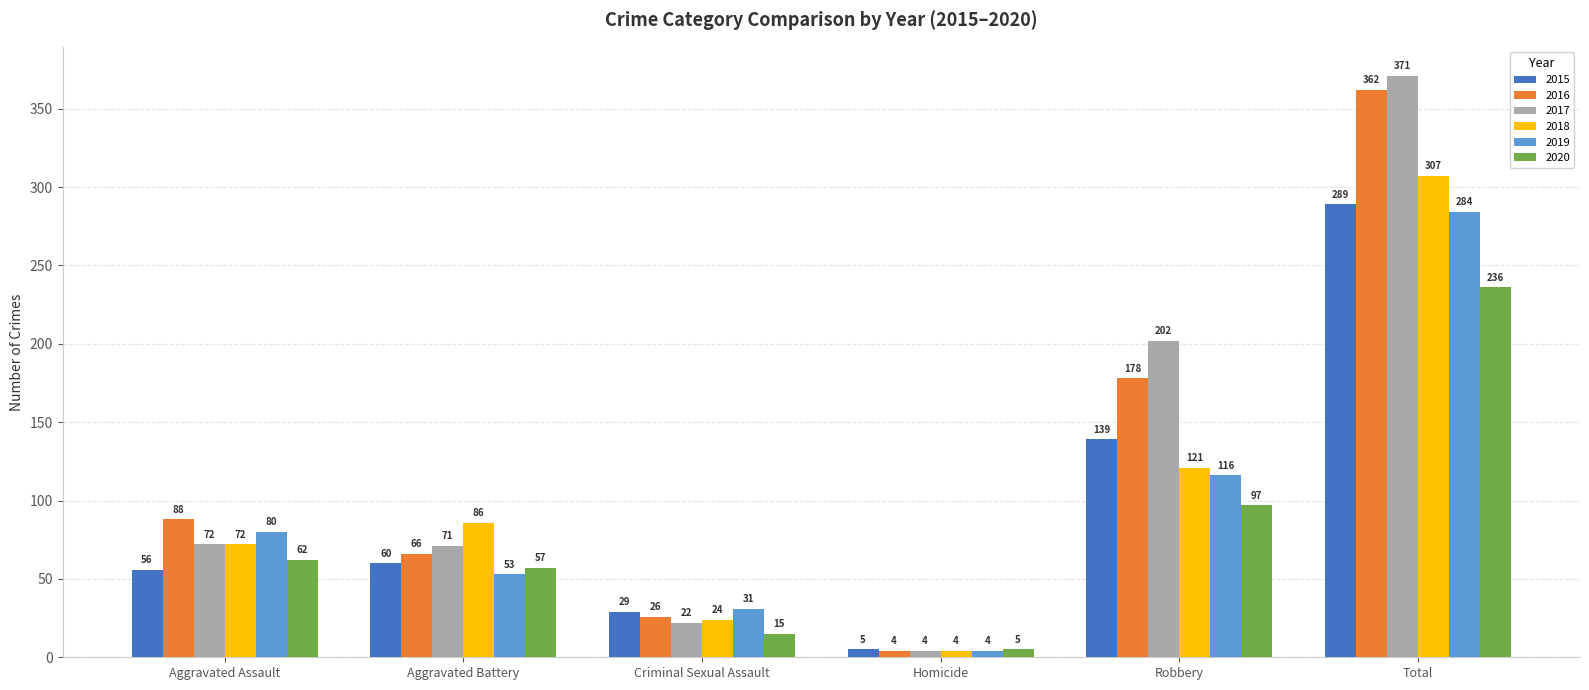

What is the difference between the second highest and second lowest values in the 2019 series?

85